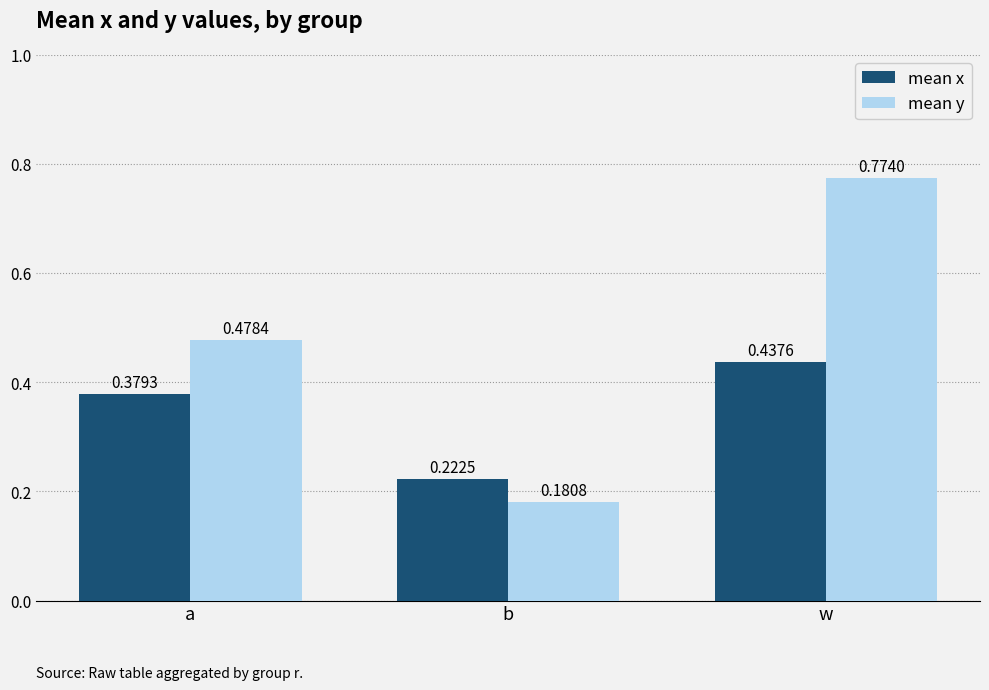

Which label corresponds to the smallest value in the chart?

b